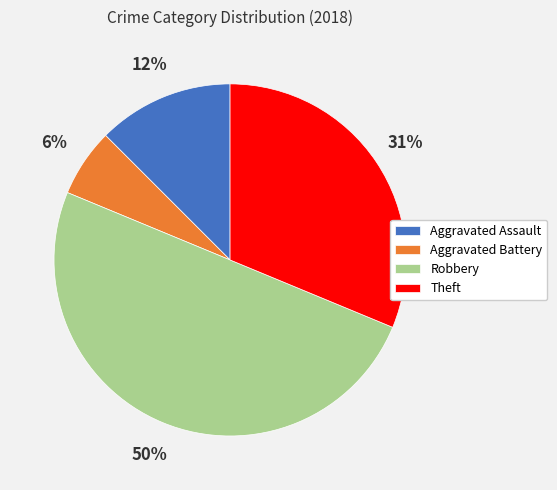

To the nearest percent, what portion does Aggravated Battery represent?

6%